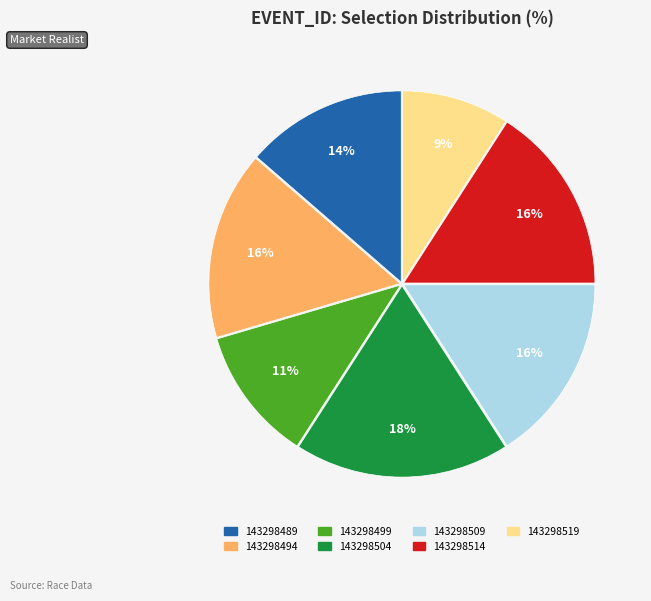

The 143298509 slice represents 5% of the pie. True or false?

False